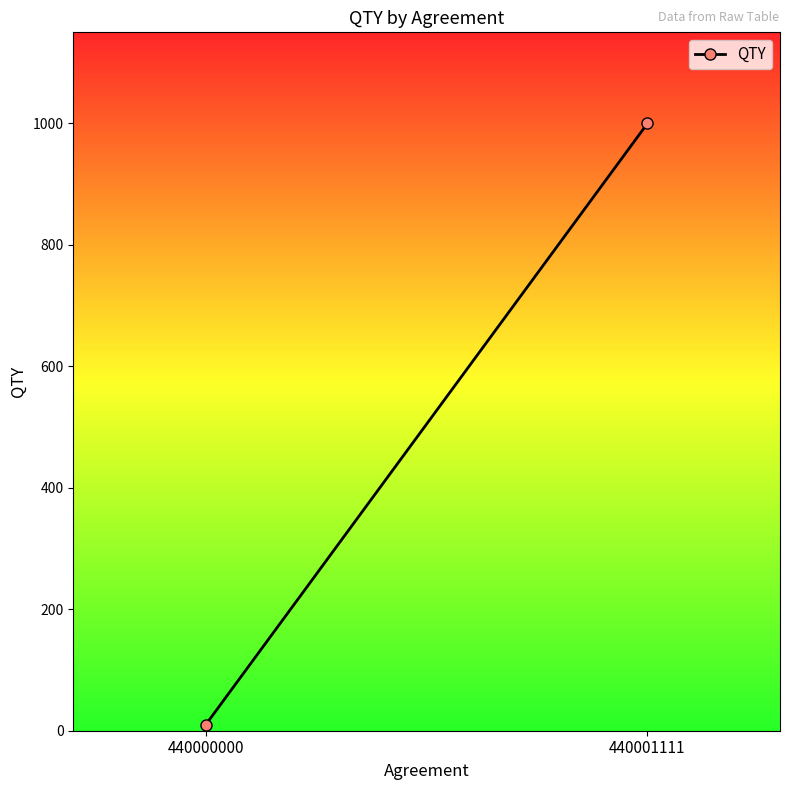

What is the maximum value shown in the chart?

1000